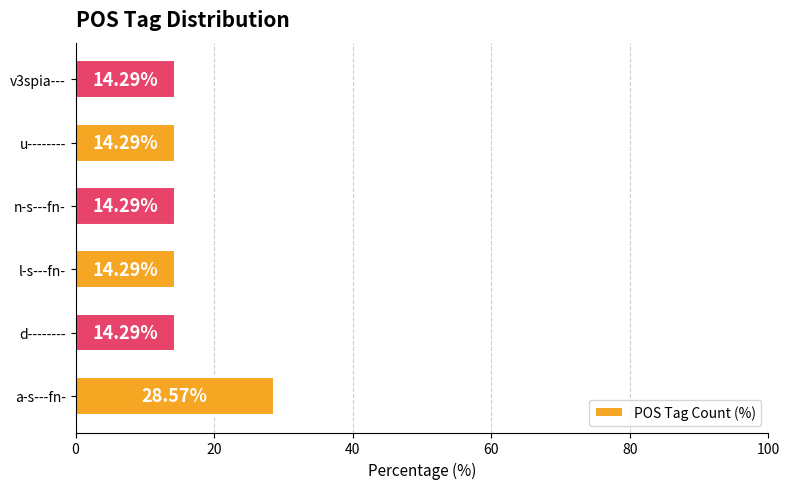

What is the difference between the maximum and minimum values?

14.3